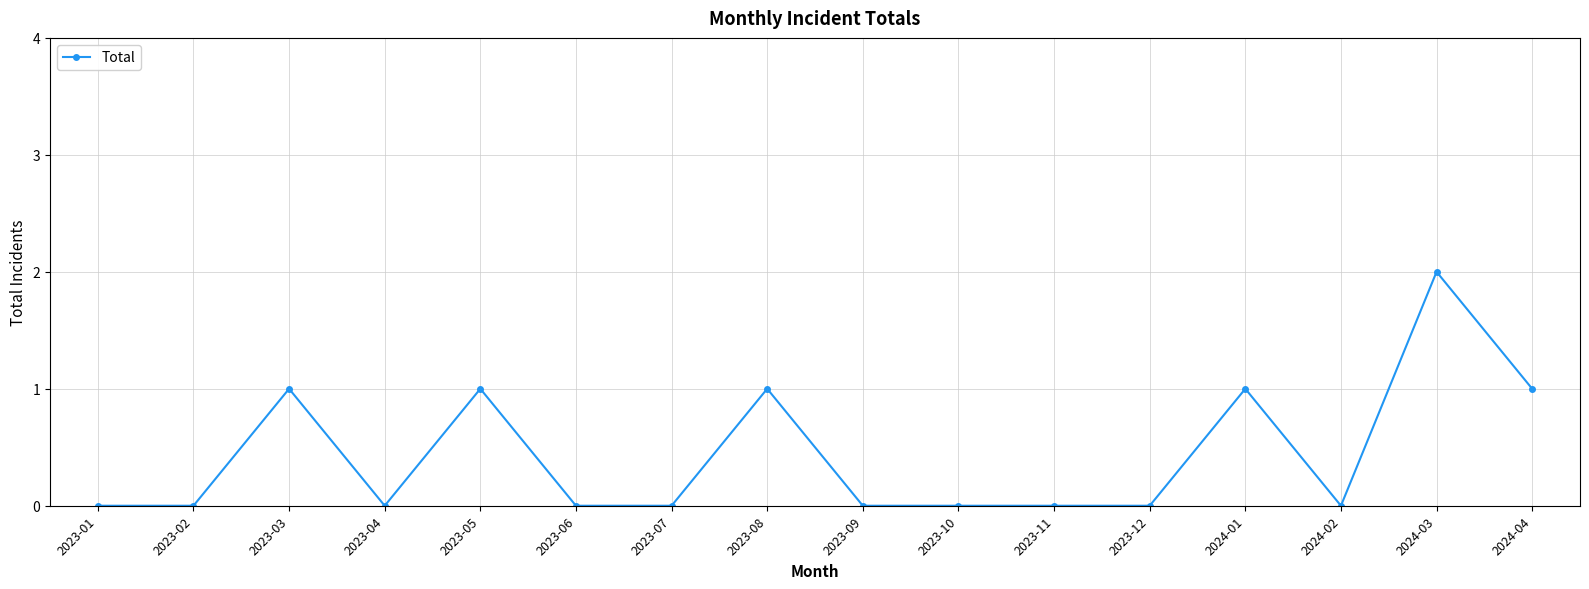

How many data points does each series have?

16